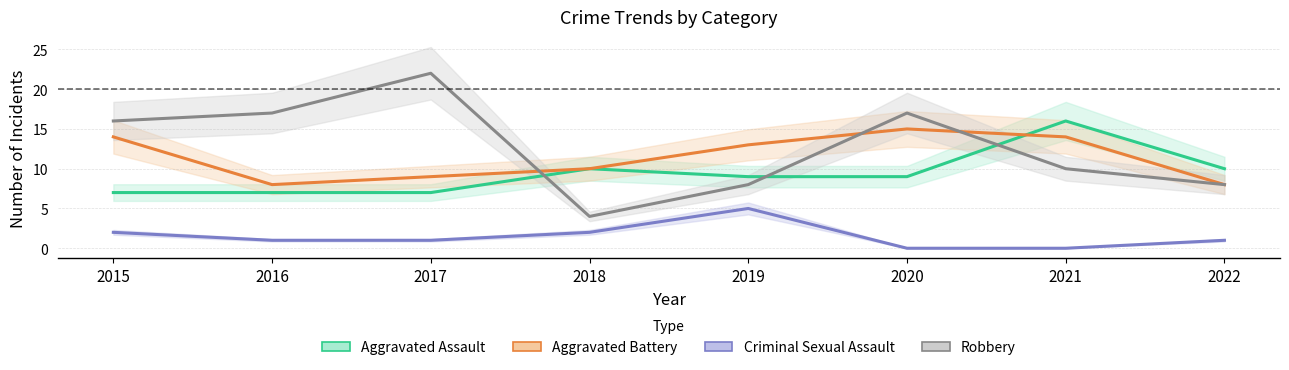

What is the difference between the Criminal Sexual Assault values at 2022 and 2018?

1